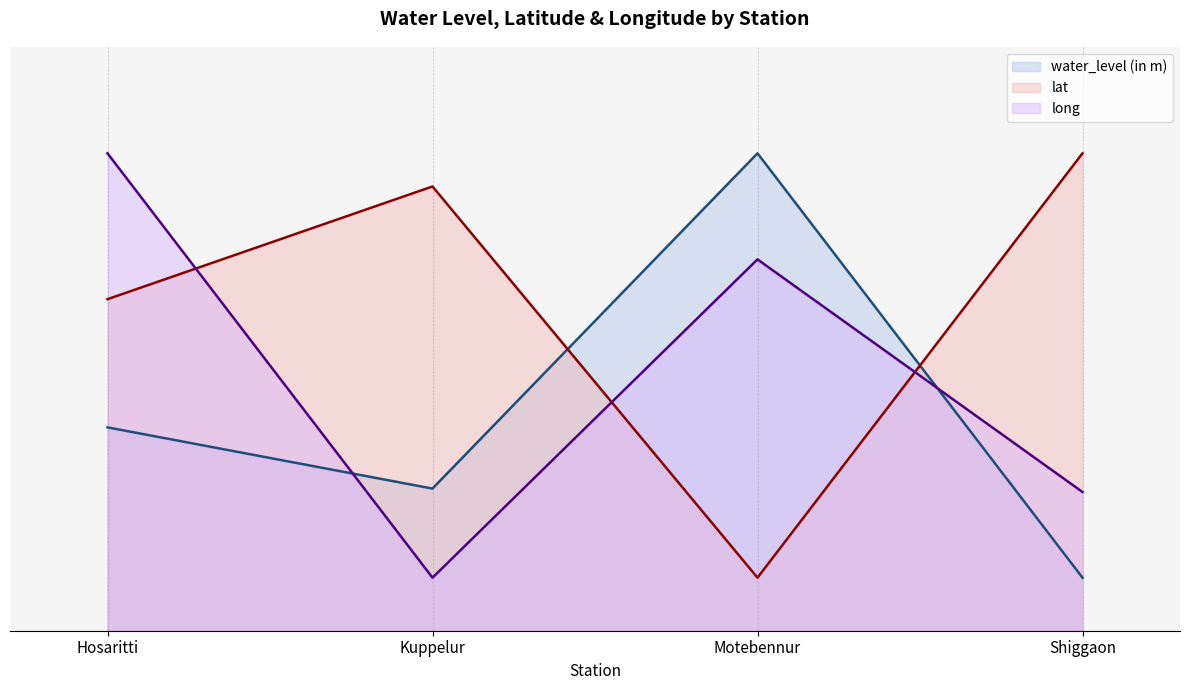

What is the label of the 1st point from the left?

Hosaritti